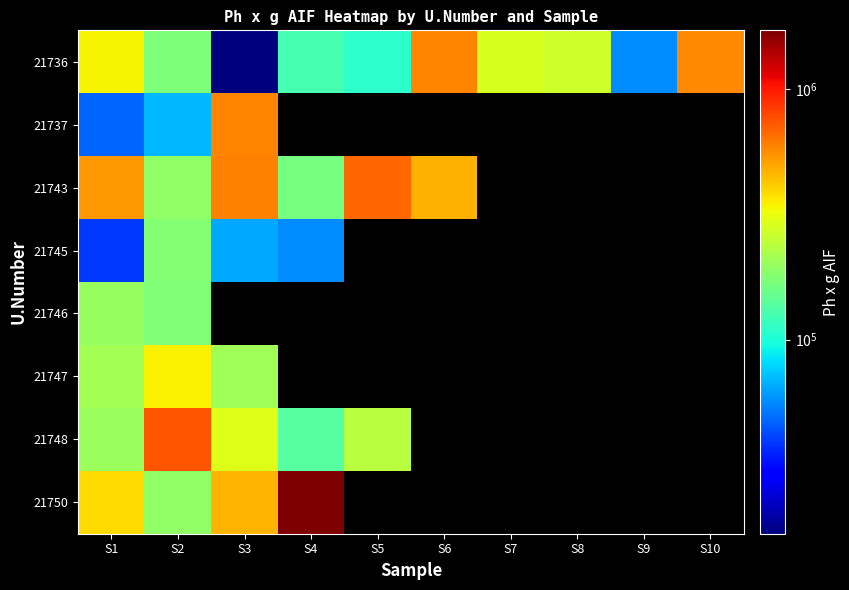

Which series has the largest total across all categories?

21736